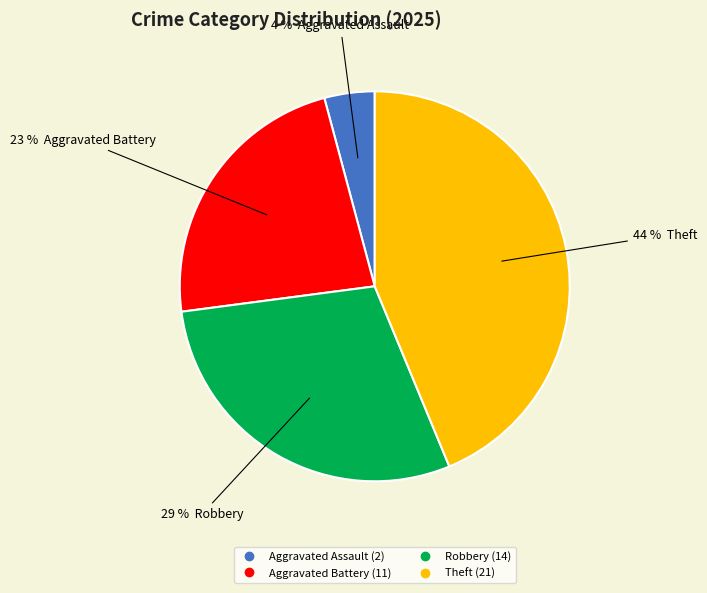

Is there a majority slice in this chart?

No